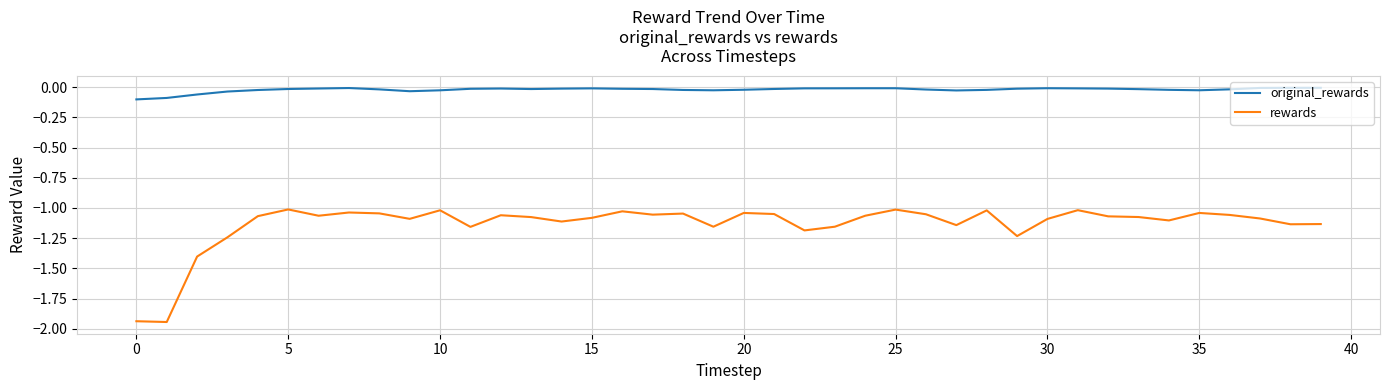

List the series in order of their overall mean, highest first.

original_rewards, rewards